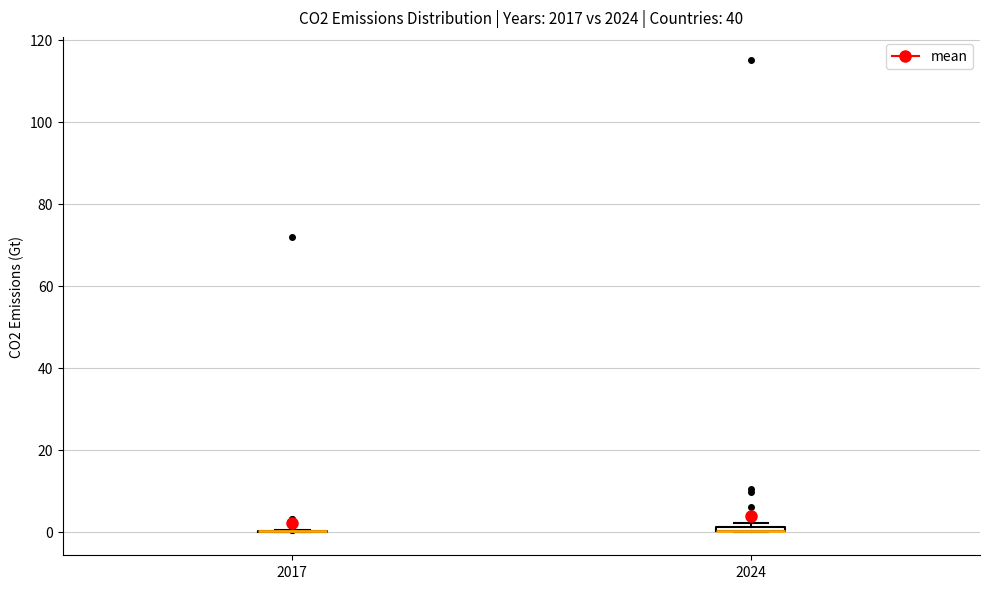

Where is the lower edge of the box at x = 2024 on the y-axis? The values are not printed on the chart, so give them approximately, as read against the axis.

0